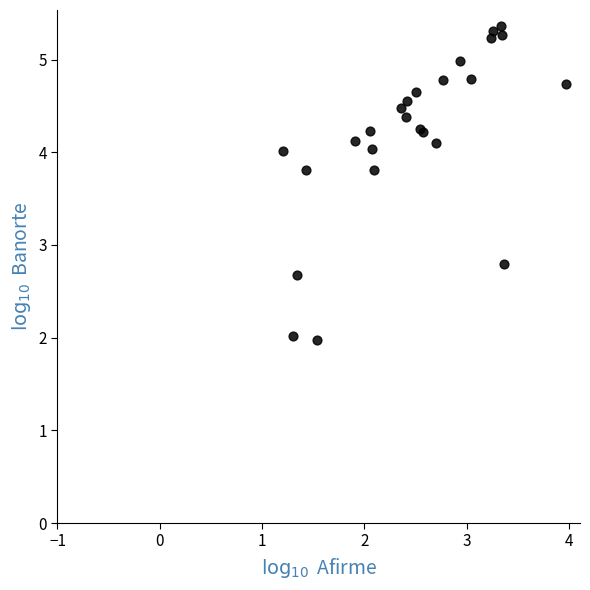

What Y value in the scatter plot is closest to 3?

2.8